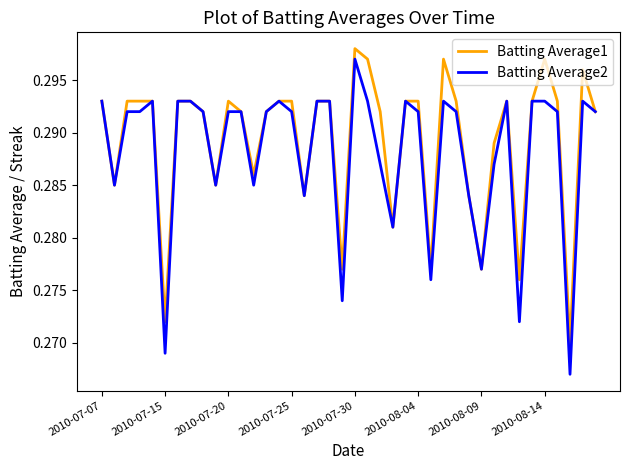

Which series has the largest range (max minus min)?

Batting Average2